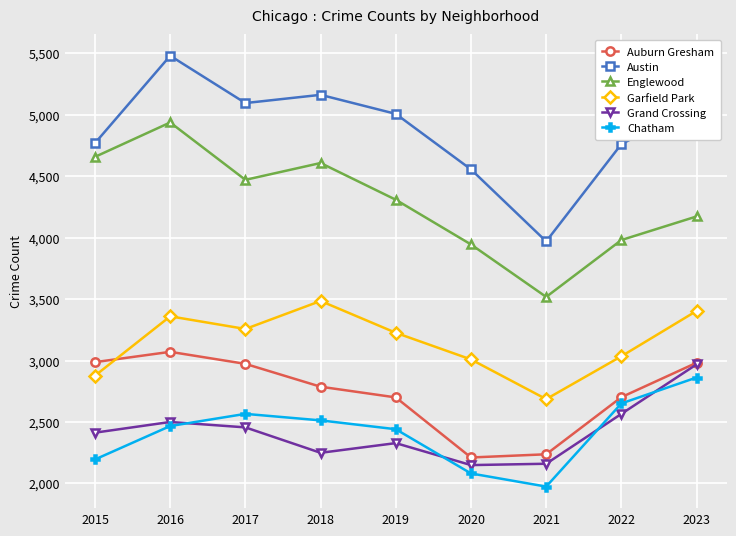

What are all the series names shown in the legend?

Auburn Gresham, Austin, Englewood, Garfield Park, Grand Crossing, Chatham